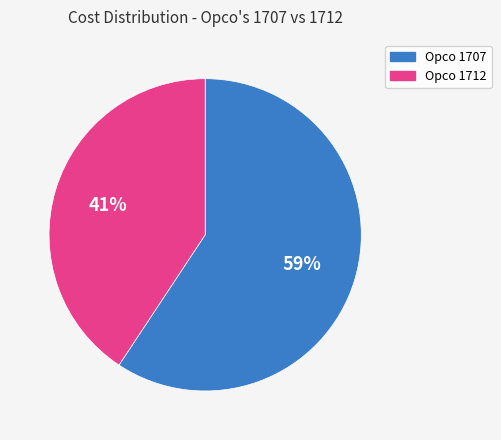

To the nearest percent, what percentage of the pie is Opco 1712?

41%